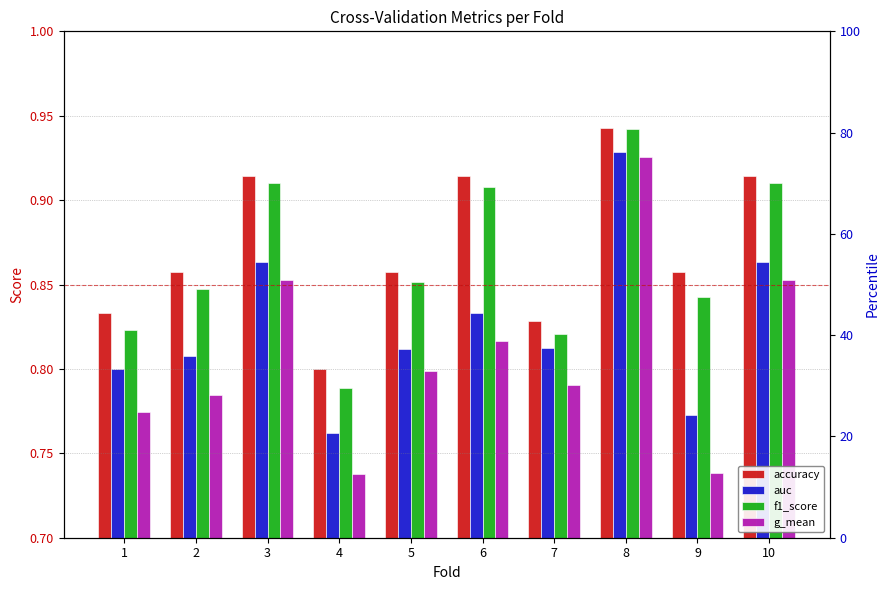

The g_mean series shows 0.8 at 5. True or false?

True